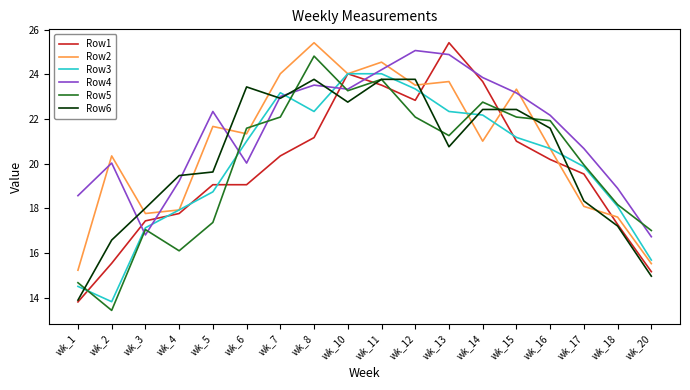

What is the average value of the Row1 series?

19.8